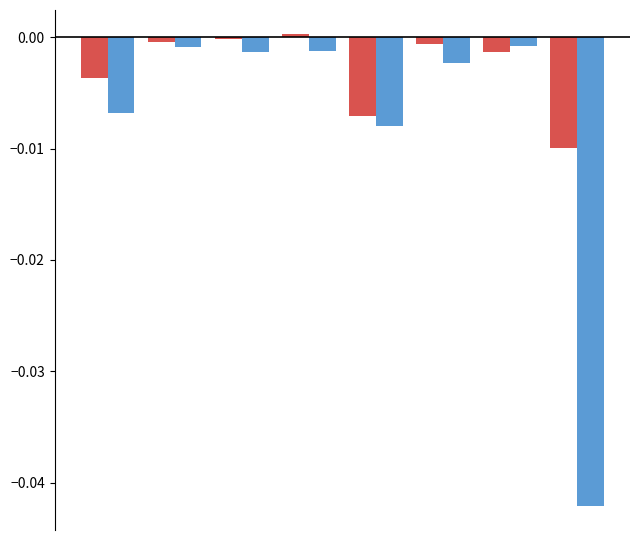

How many bars are there in total?

16